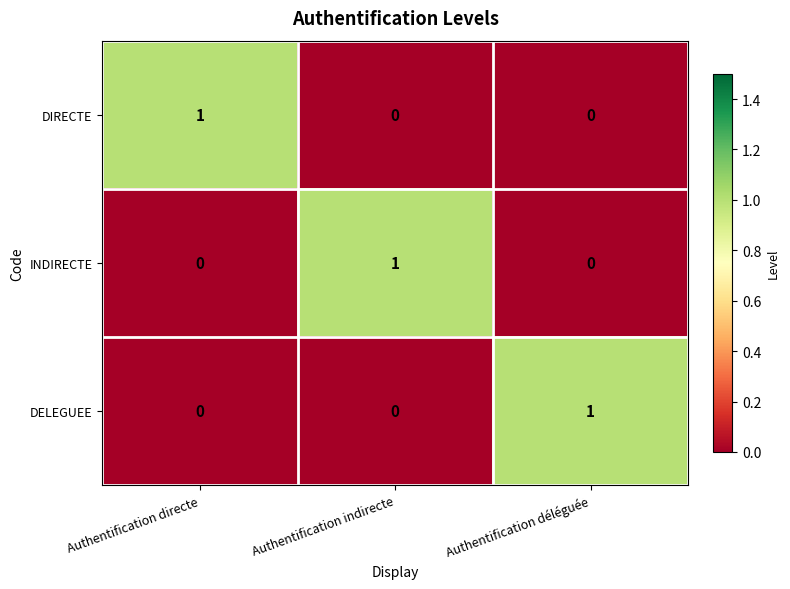

At how many categories does at least one series exceed 0?

3